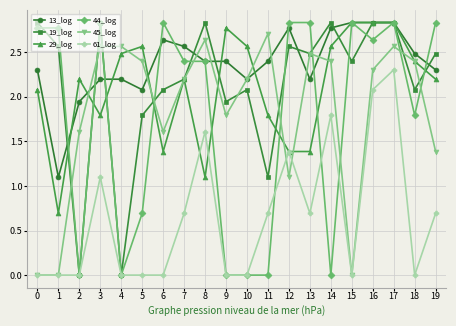

What is the lowest value of the 13_log series?

1.1